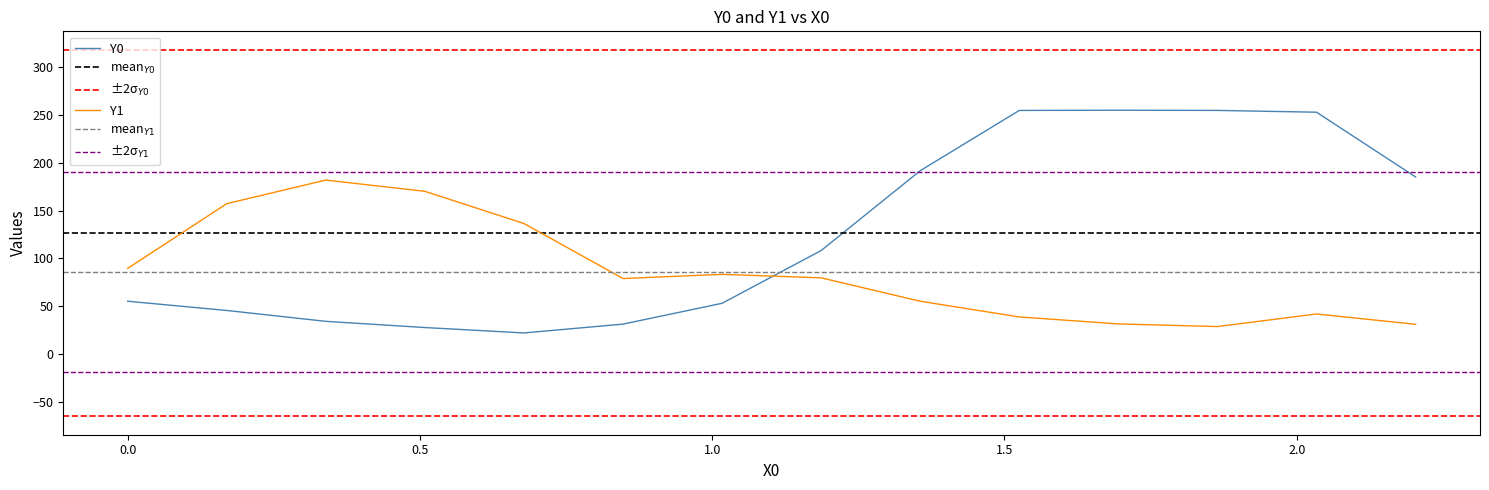

Reading left to right, what are all the values shown in this chart?

Y0: 0.0=55.3	0.16949=45.7	0.33898=34.3	0.50847=27.8	0.67797=22.2	0.84746=31.4	1.01695=53.2	1.18644=108.3	1.35593=191.8	1.52542=254.8	1.69492=255.0	1.86441=254.8	2.0339=252.9	2.20339=185.2
Y1: 0.0=89.7	0.16949=157.3	0.33898=182.0	0.50847=170.2	0.67797=136.6	0.84746=79.1	1.01695=83.4	1.18644=79.8	1.35593=55.3	1.52542=38.9	1.69492=31.6	1.86441=28.9	2.0339=42.0	2.20339=31.2